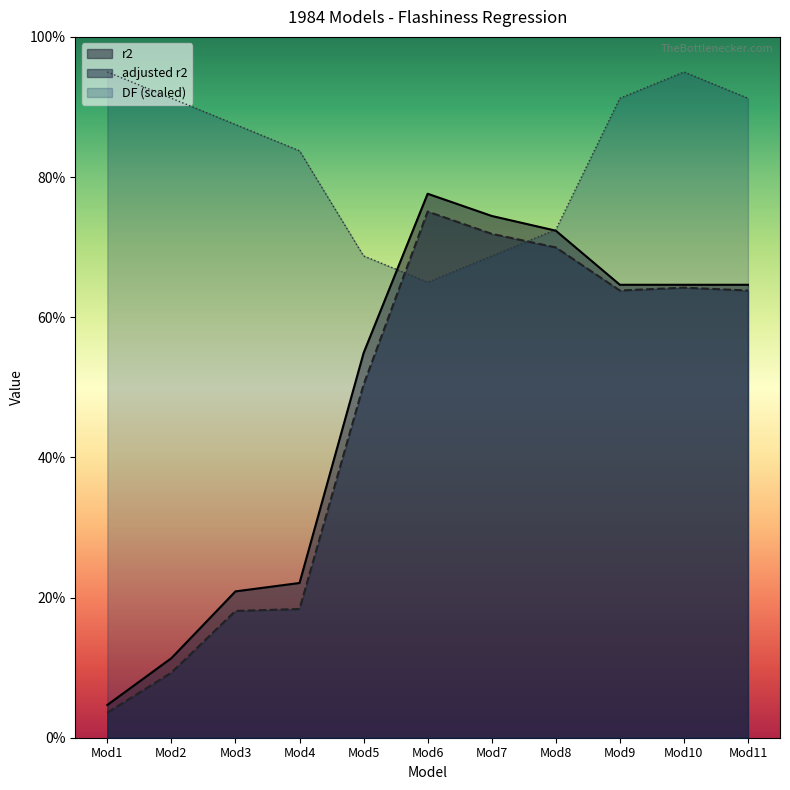

Which series has the largest total across all categories?

DF (scaled)